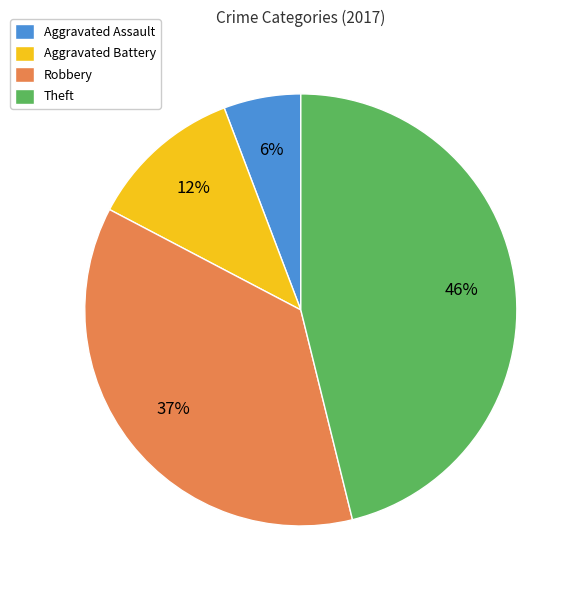

What is the smallest slice in the pie chart?

Aggravated Assault